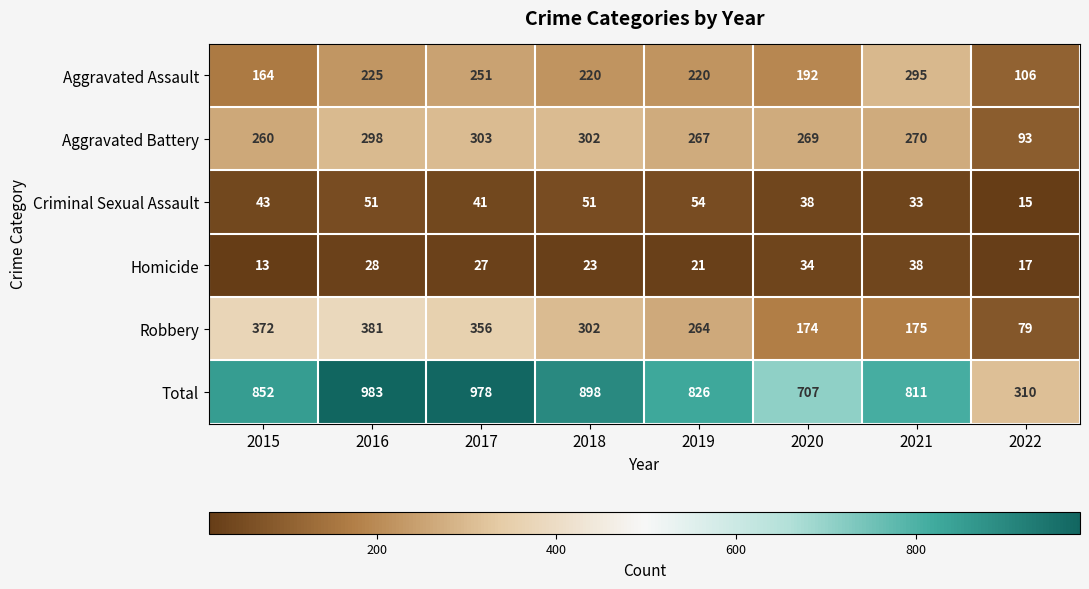

At which category is the sum across all series the highest?

2016